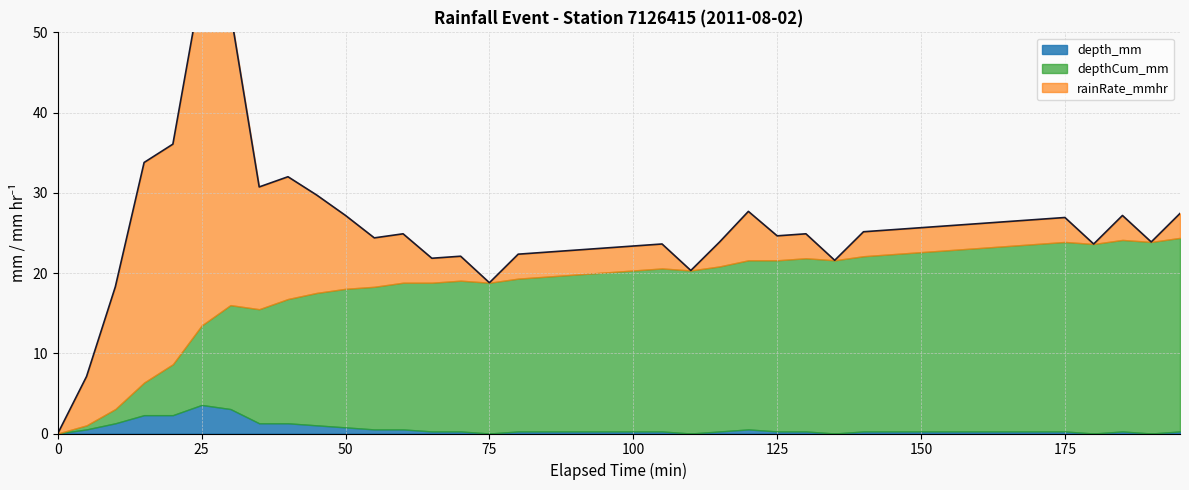

True or false: depth_mm and rainRate_mmhr intersect in this chart.

False